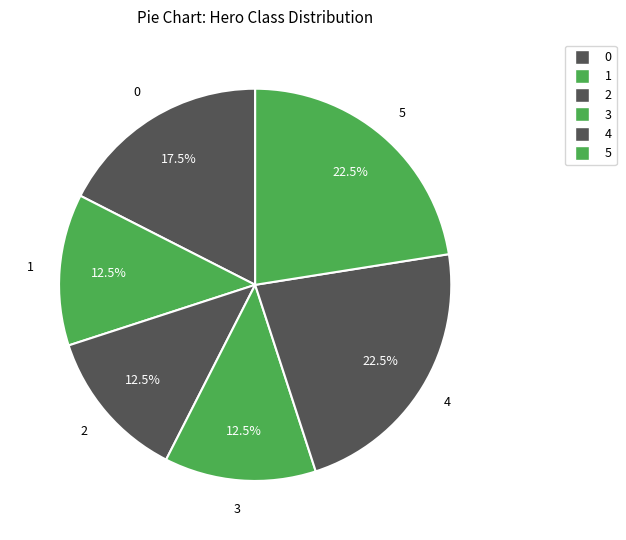

To the nearest percent, what is the combined percentage of 3 and 5?

35%